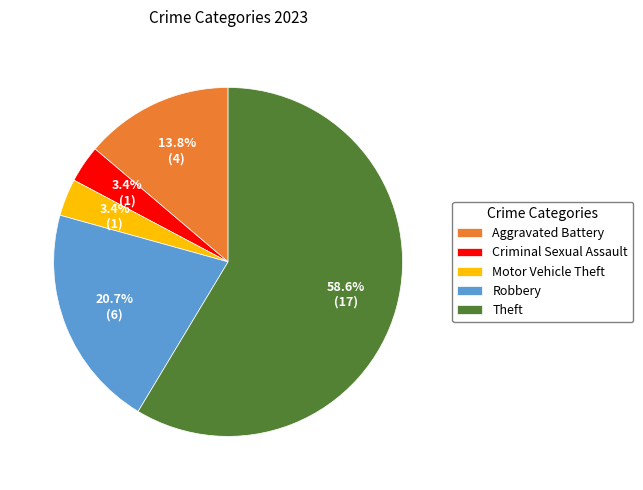

How many segments does this pie chart have?

5